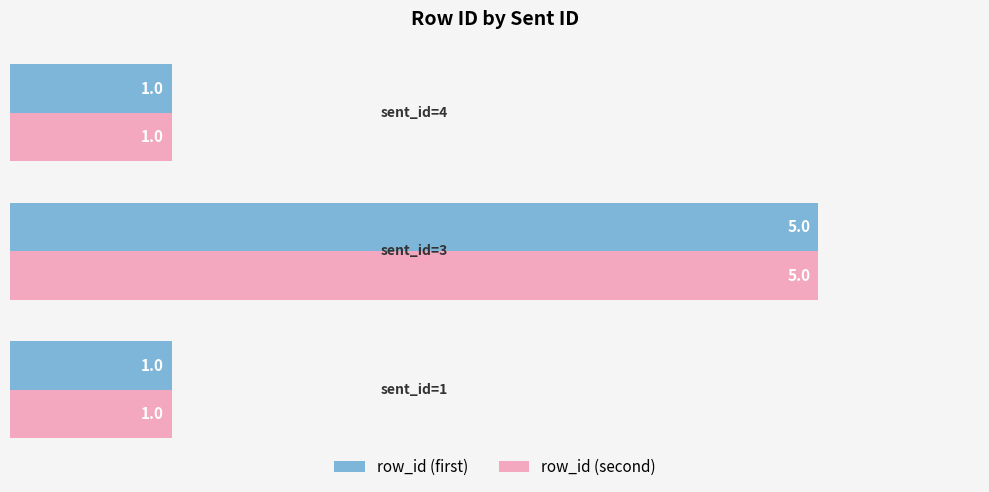

Count the row_id (second) values in the range 1 to 5.

3